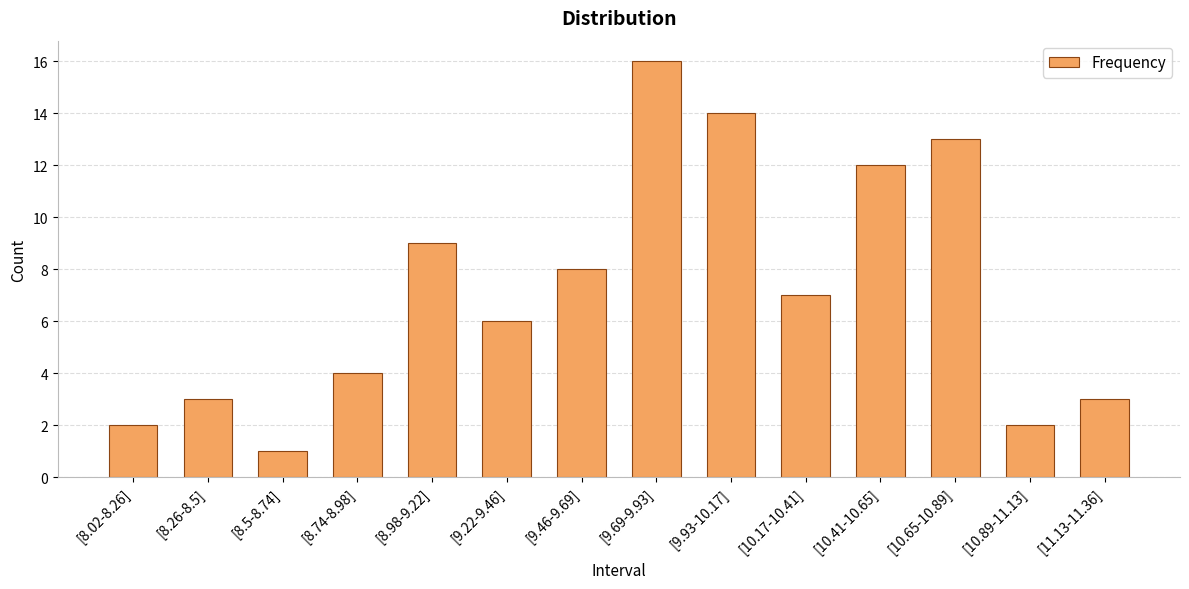

Are the bars horizontal?

No